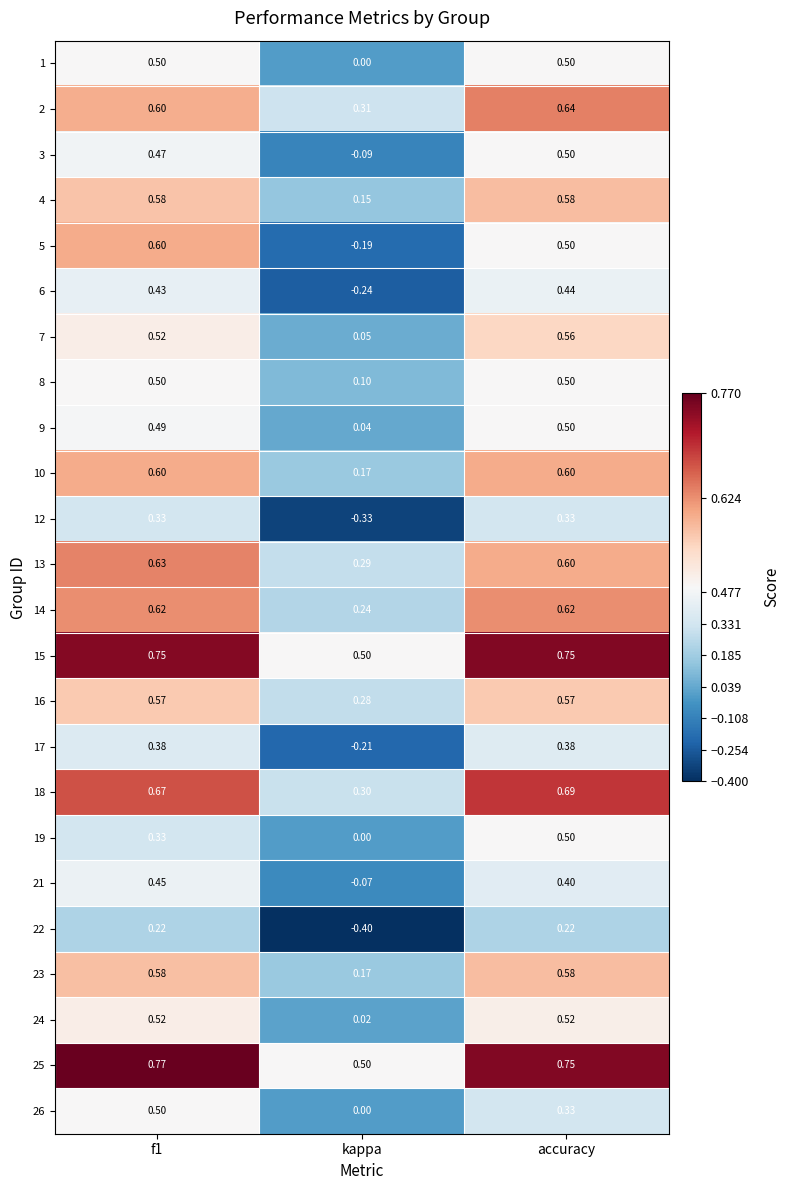

Is the value of 16 at f1 greater than the value of 13 at accuracy?

No